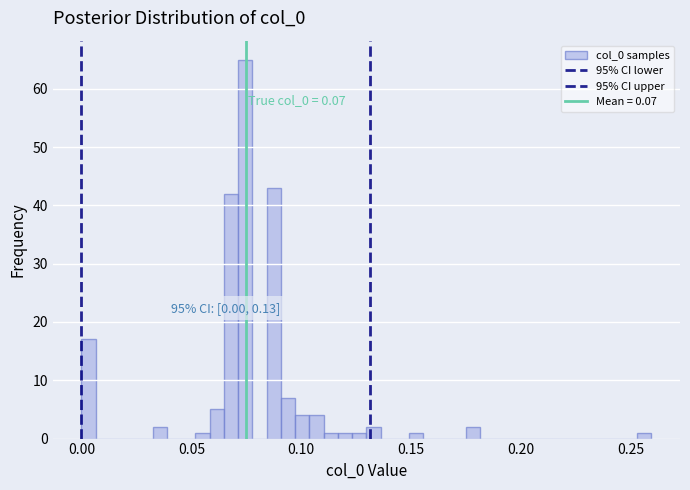

Read against the x-axis, roughly where is the centre of the tallest bar?

0.075